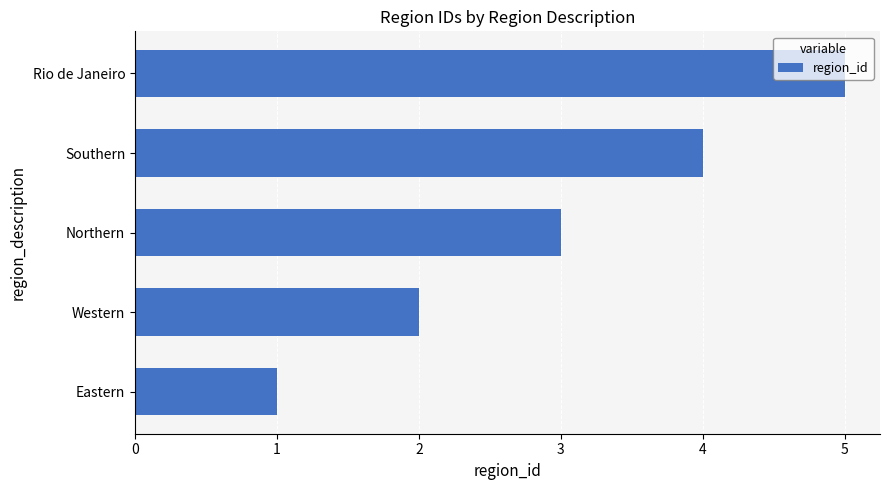

Between Eastern and Western, which is larger?

Western